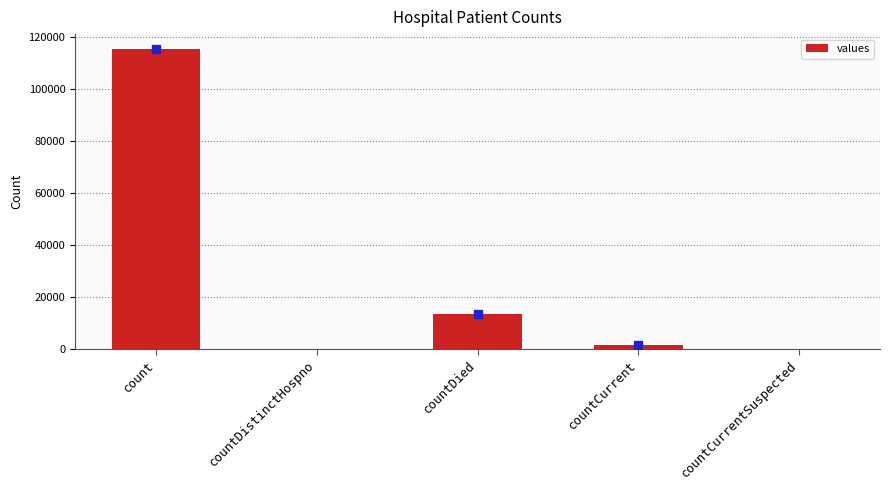

Reading left to right, list all the values displayed in this chart.

count=115379	countDistinctHospno=0	countDied=13343	countCurrent=1383	countCurrentSuspected=0